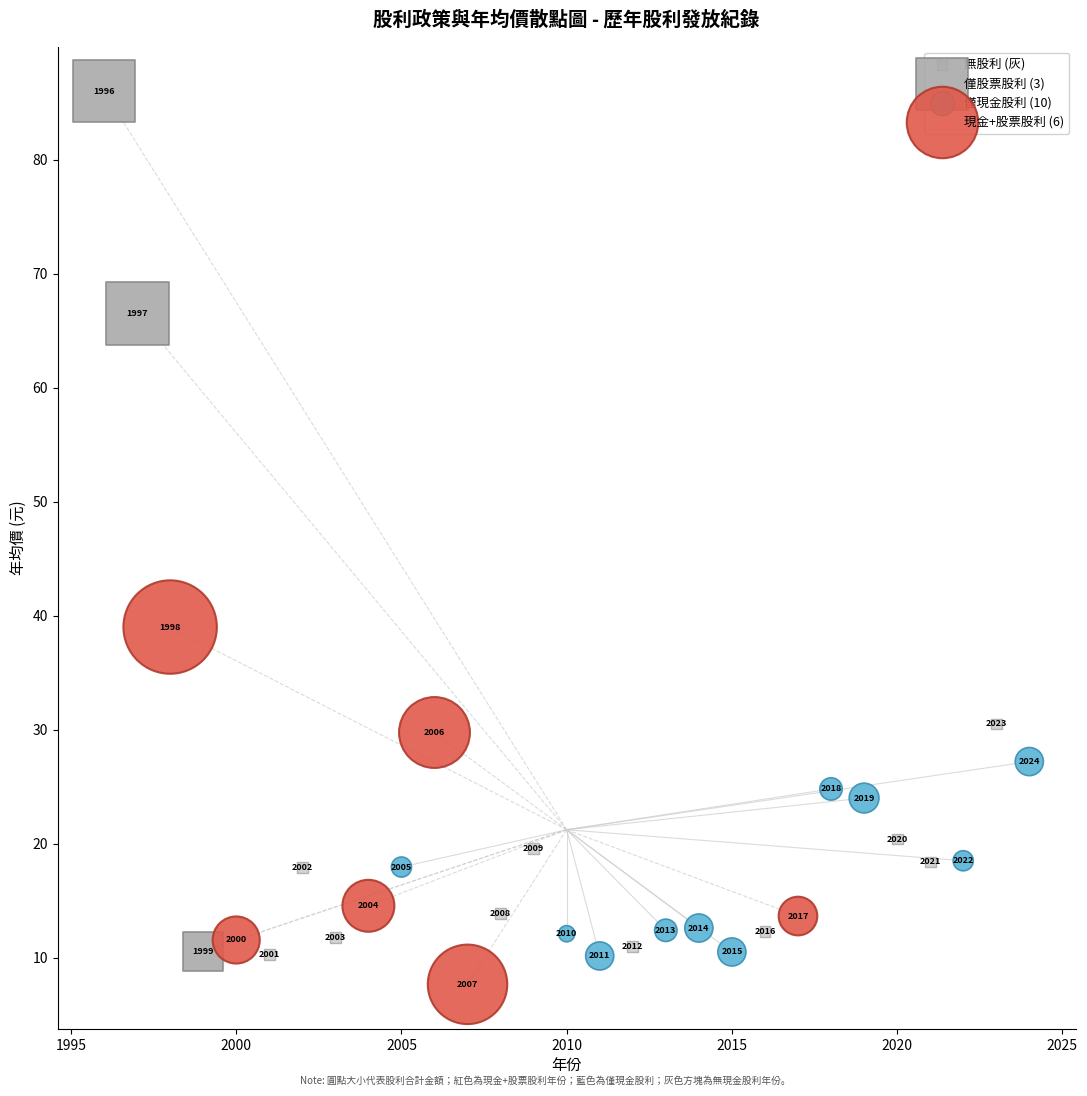

Which series has the widest spread of Y values?

僅股票股利 (3)